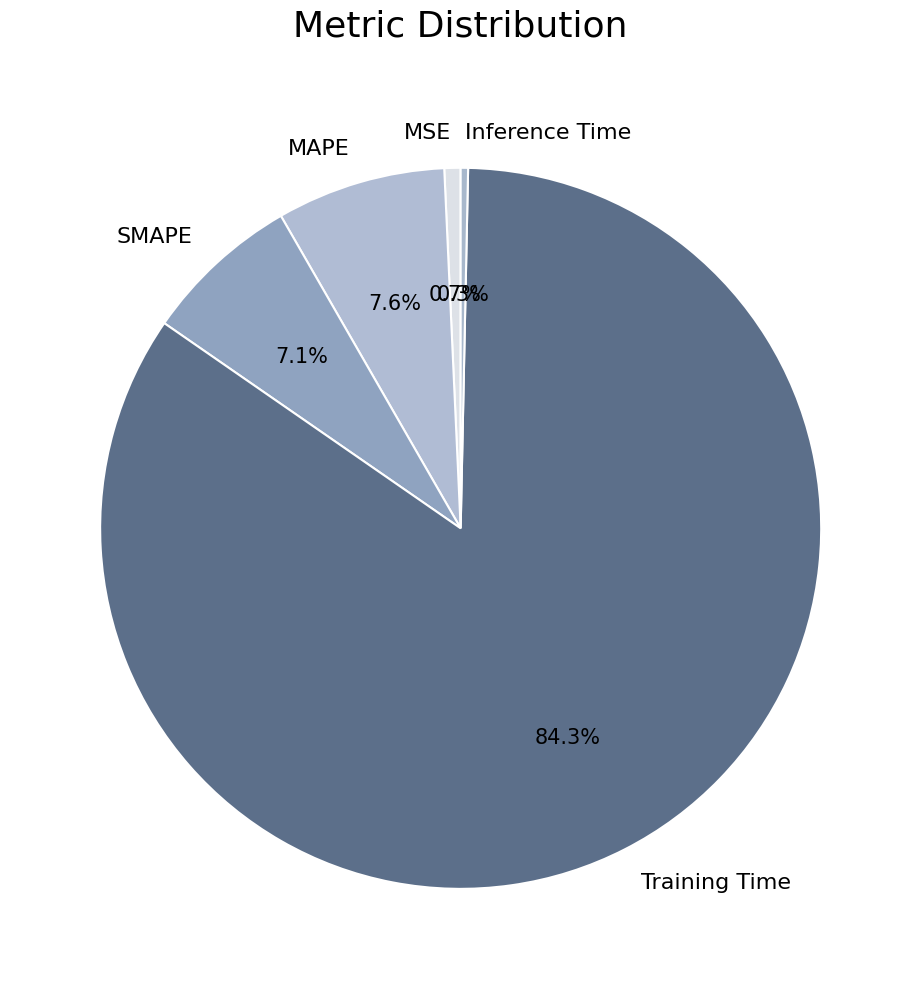

To the nearest percent, what is the difference between the largest and smallest slice percentages?

84%